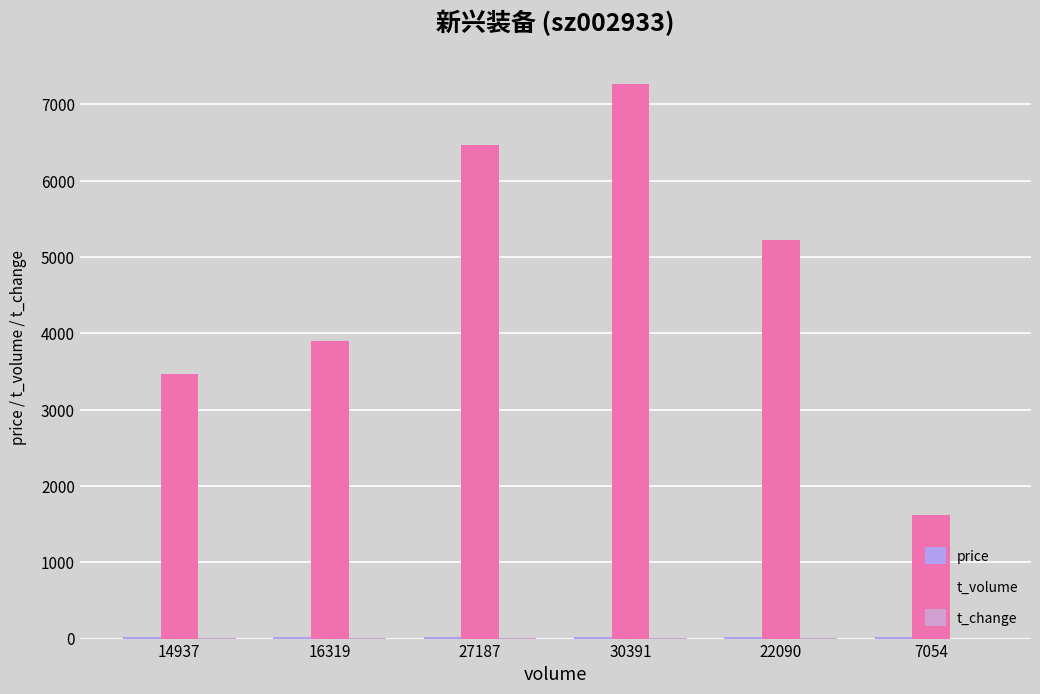

What is the maximum value for t_volume?

7272.0